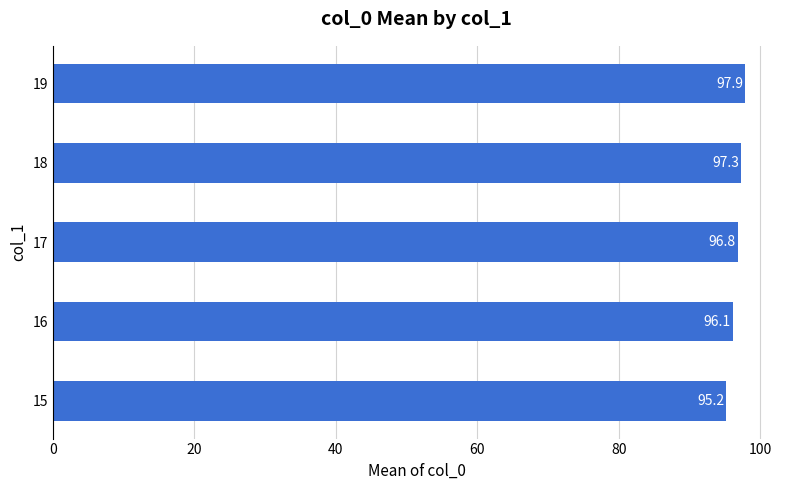

Where is the data nearest to the value 96?

16